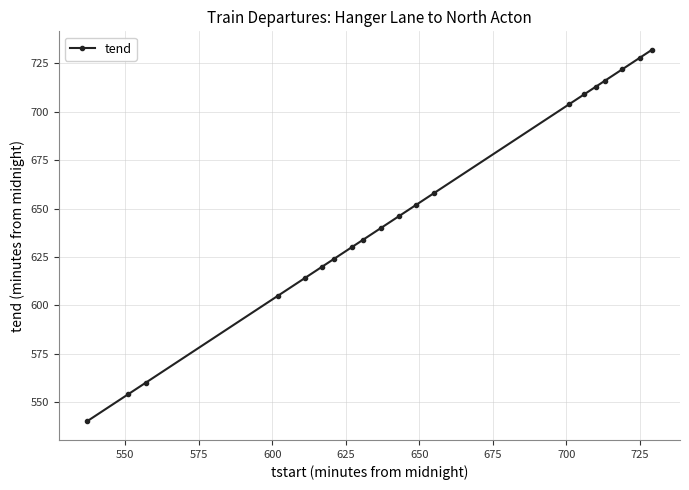

Reading right to left, extract all data points from this chart.

732	728	722	716	713	709	704	658	652	646	640	634	630	624	620	614	605	560	554	540